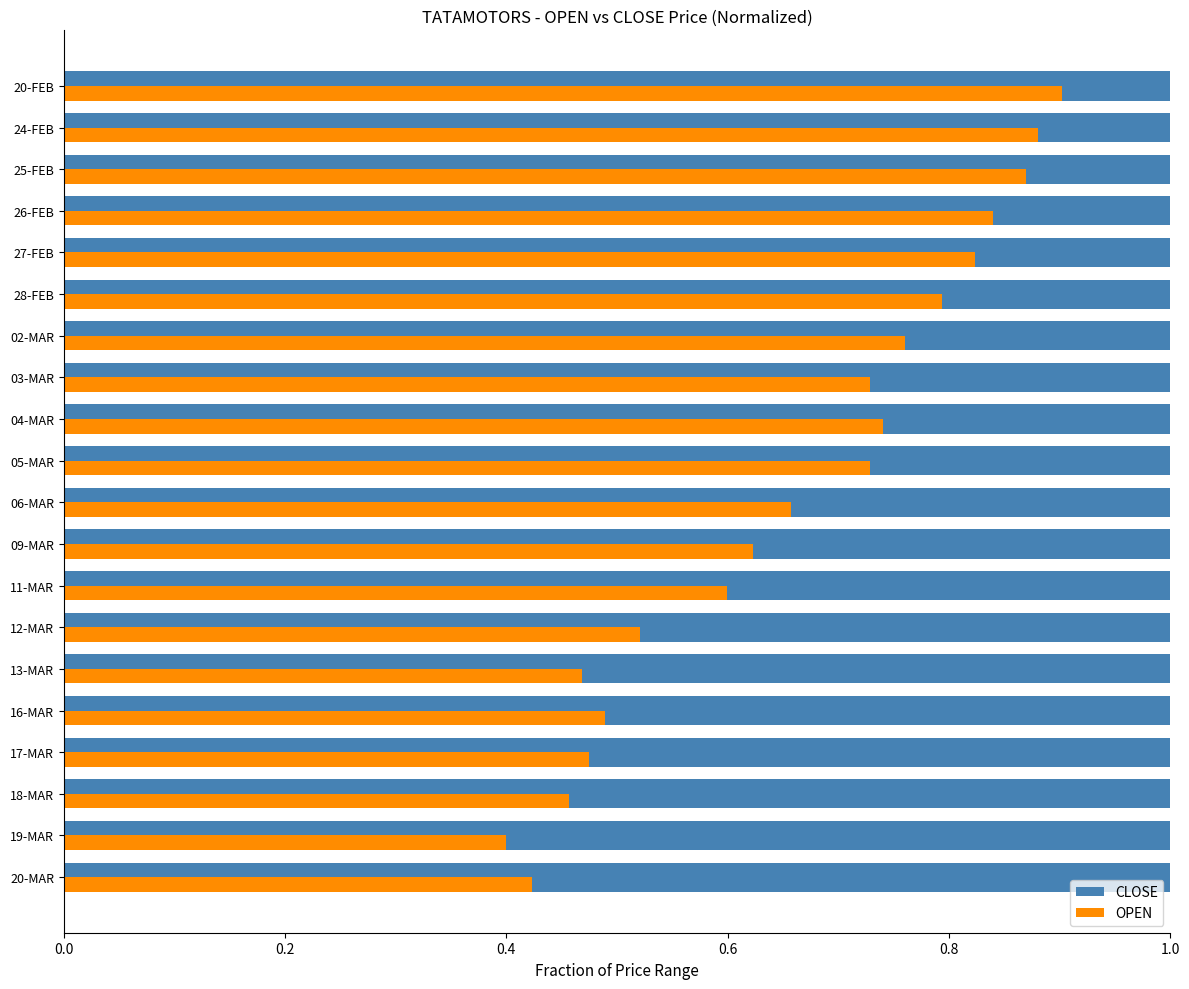

True or false: OPEN has a value of 1.6 at 20-FEB.

False